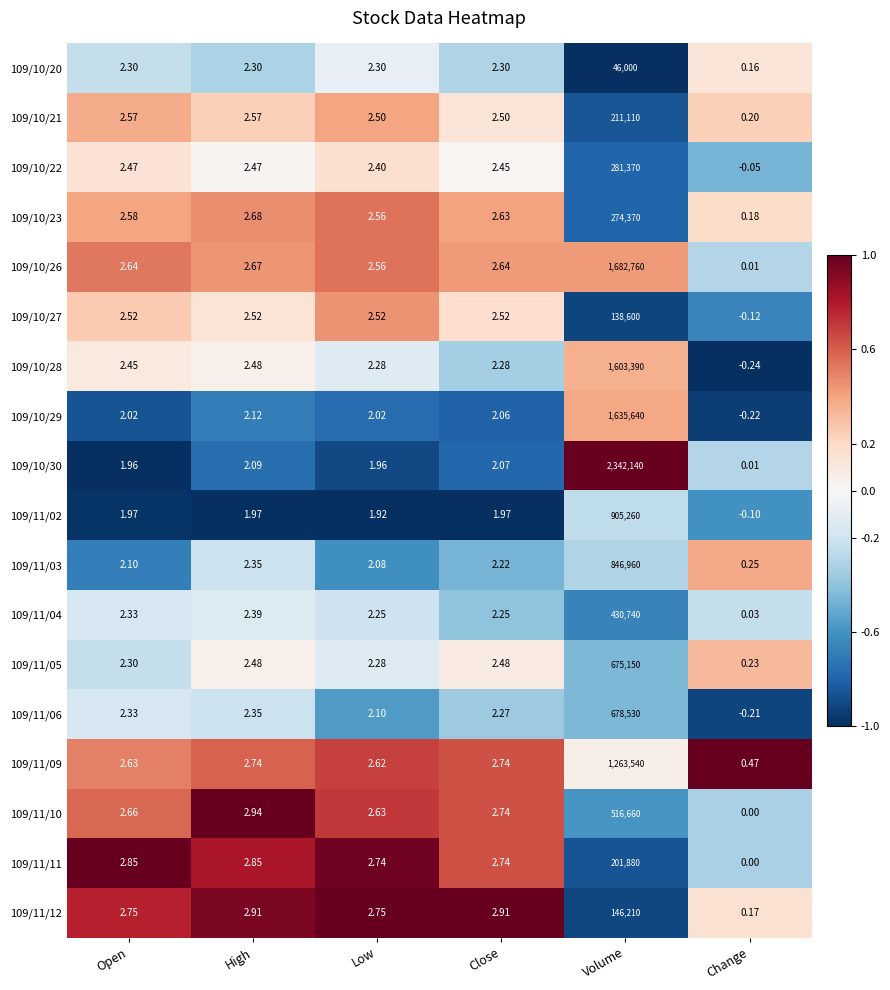

At which category does the chart reach its minimum across all series?

Change